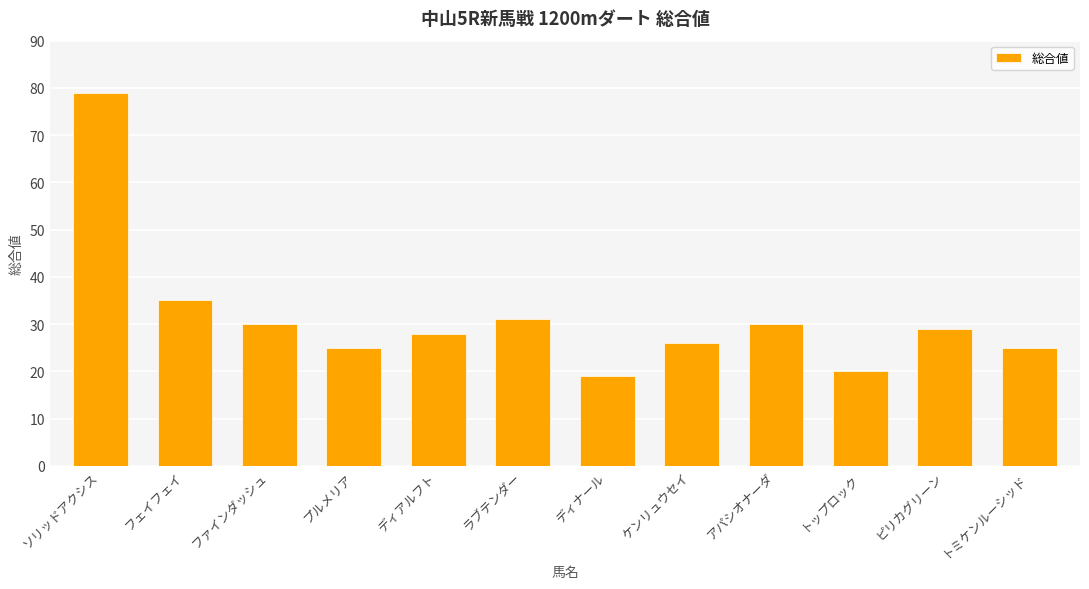

Which has a higher value, ラブテンダー or ディアルフト?

ラブテンダー